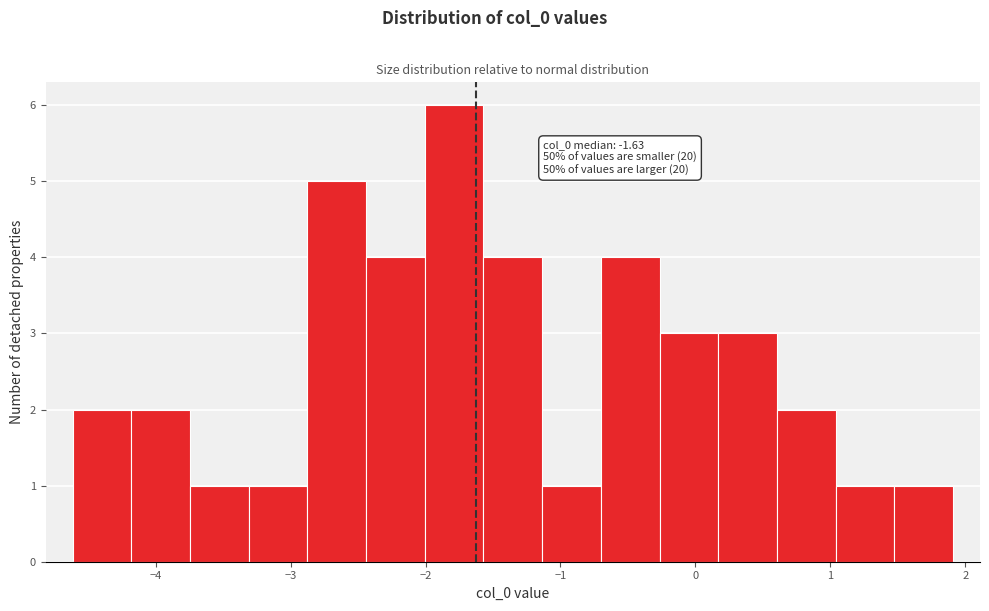

Which range on the x-axis has the tallest bar?

-2.0 to -1.6